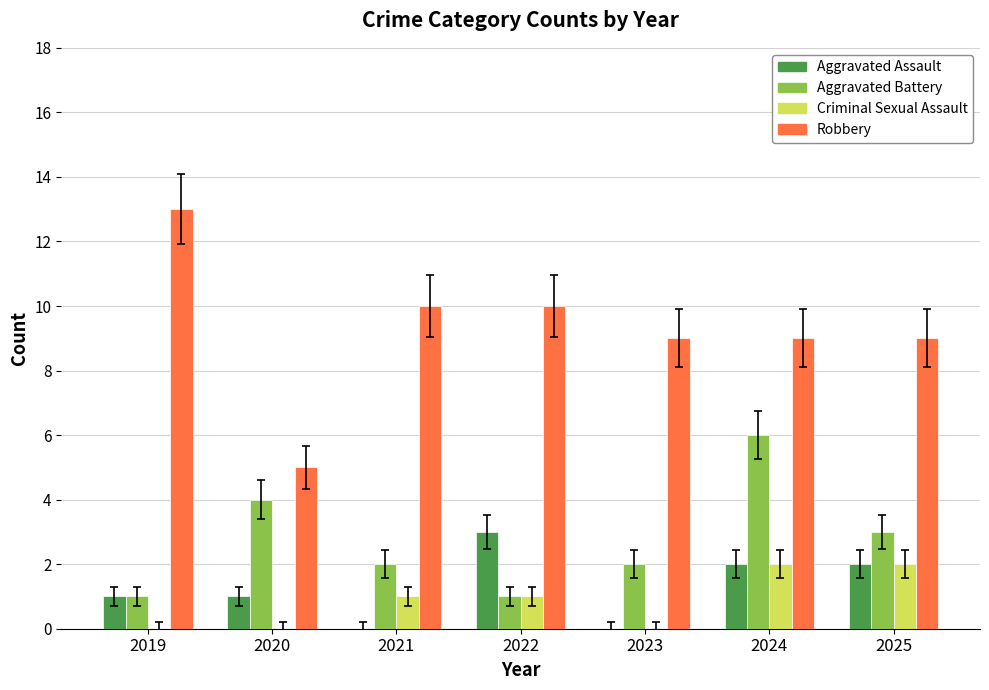

Are the bars horizontal?

No